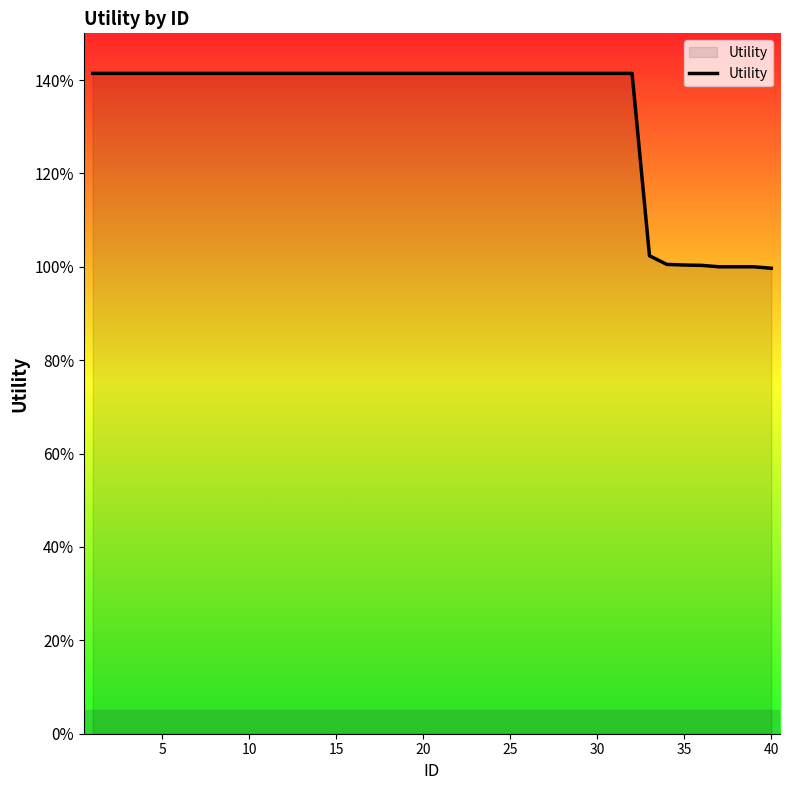

What is the greatest value displayed?

1.4